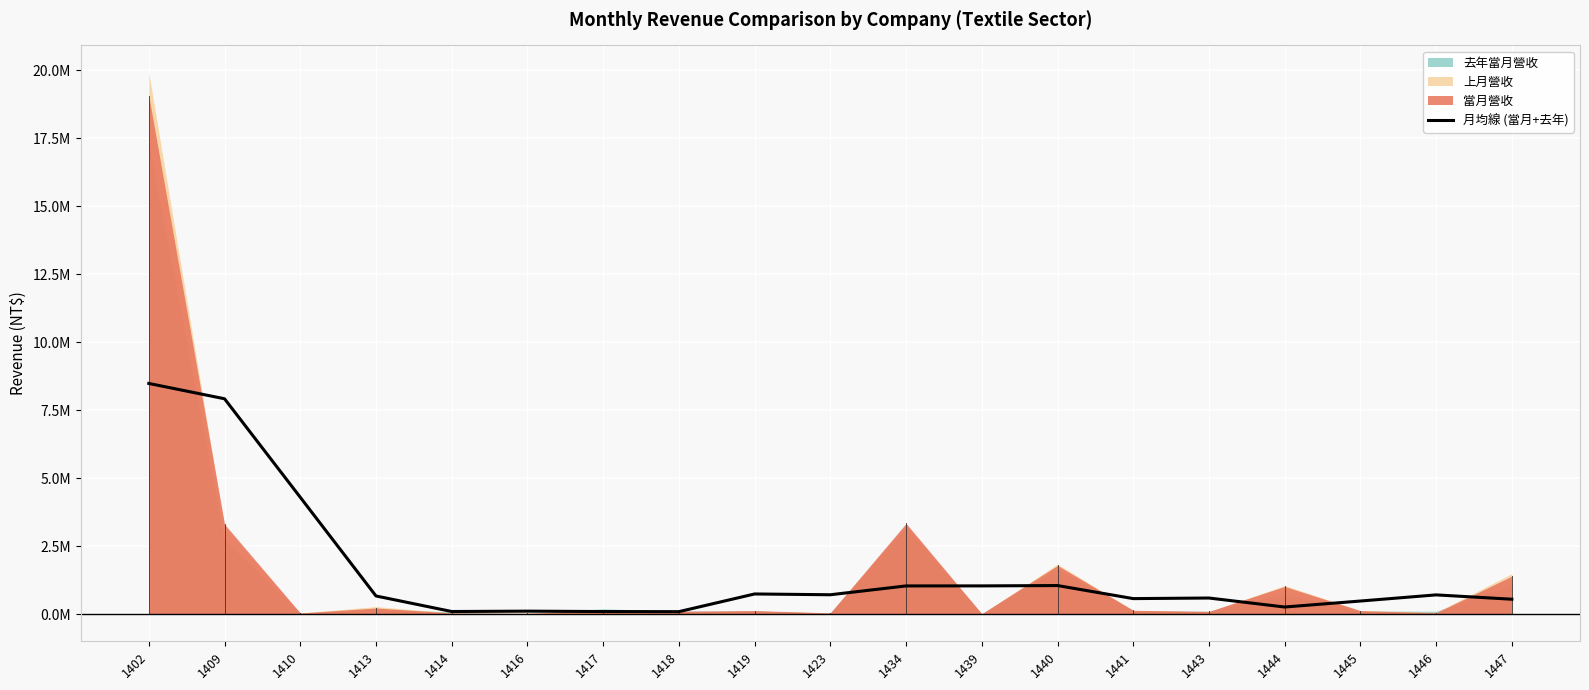

Which has a higher value, 1447 or 1409?

1409